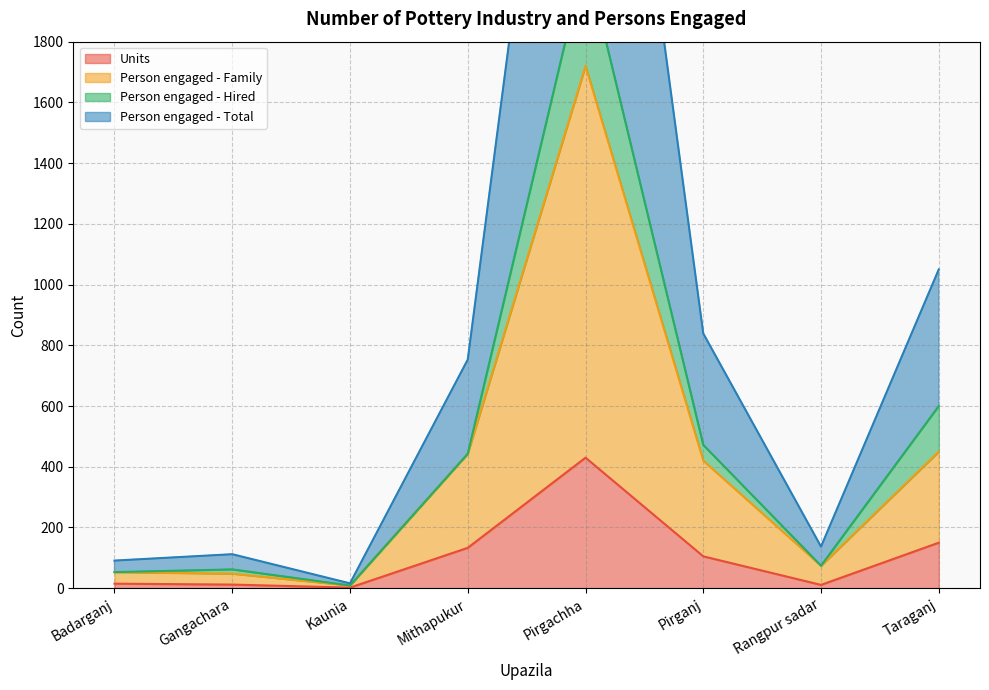

Which label corresponds to the largest value in the chart?

Pirgachha